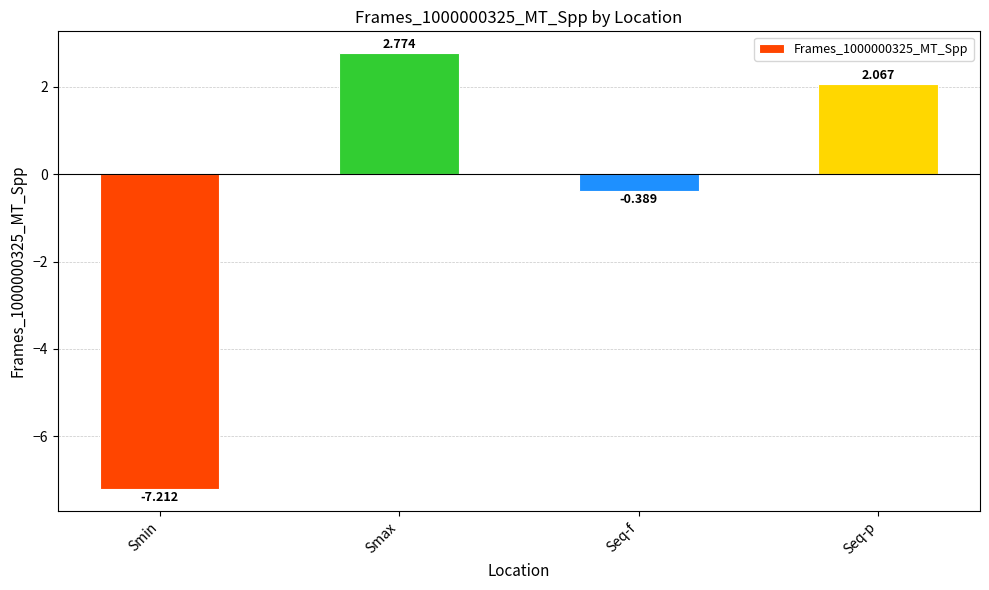

What is the average value?

-0.7